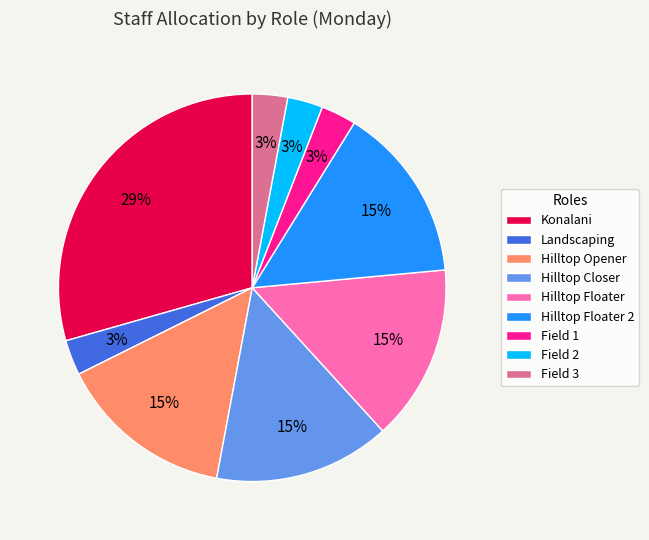

Is there a majority slice in this chart?

No